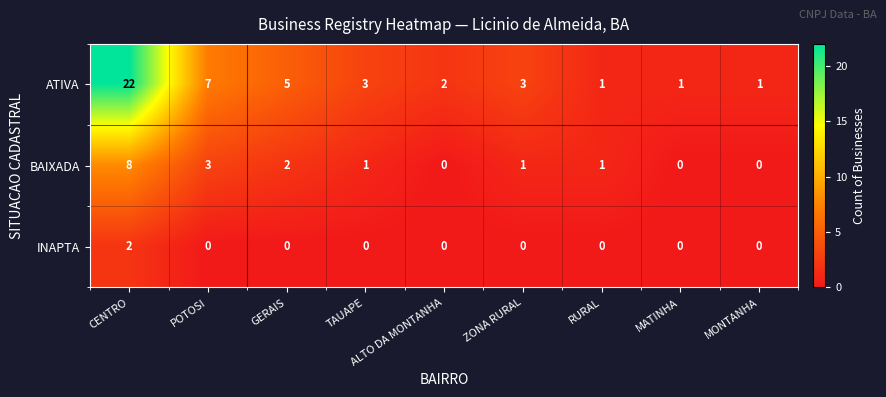

Which category has the highest value in the ATIVA series?

CENTRO